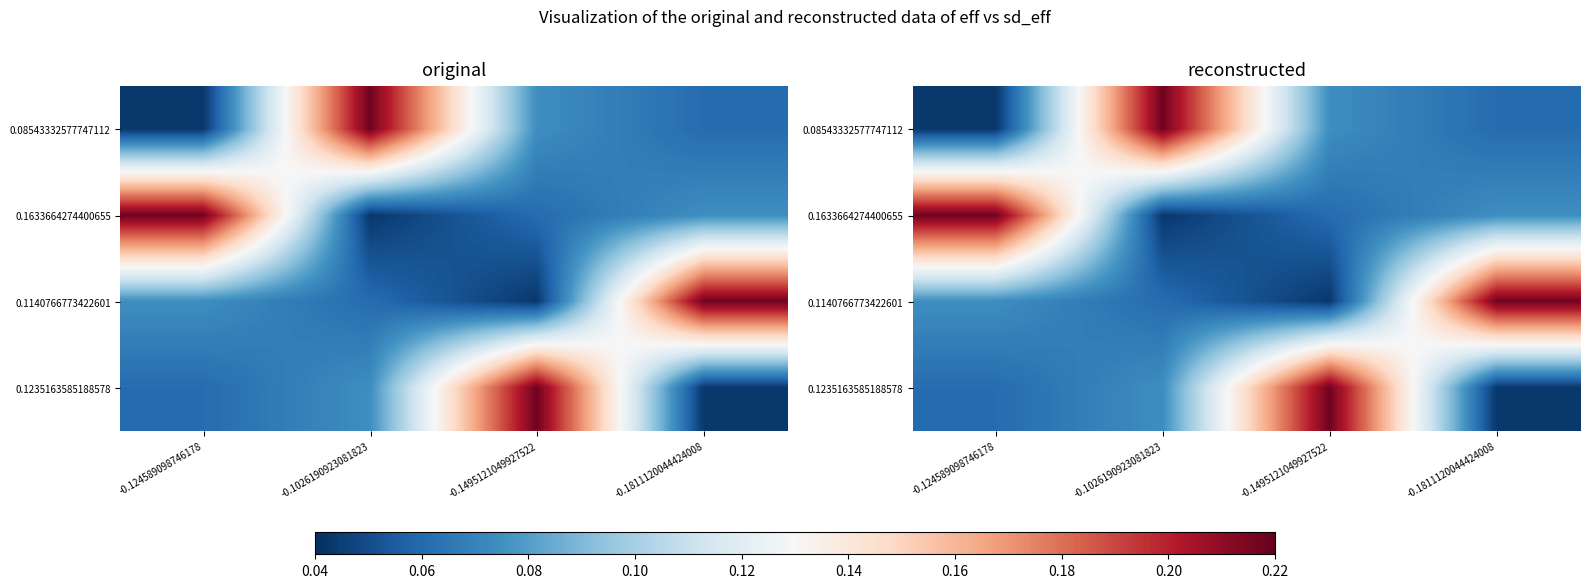

What is the spread (max minus min) of values at -0.1811120044424008?

0.2